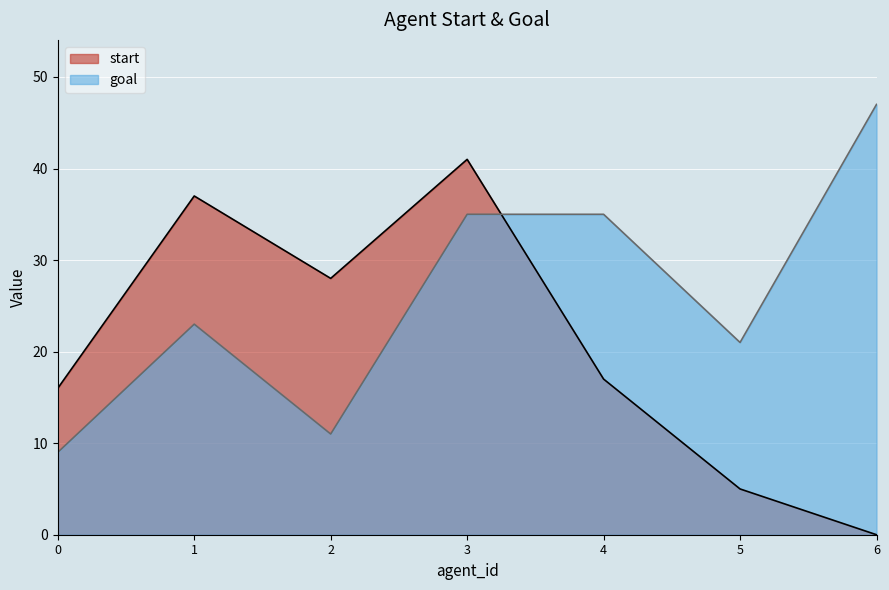

At which category does the chart reach its minimum across all series?

6